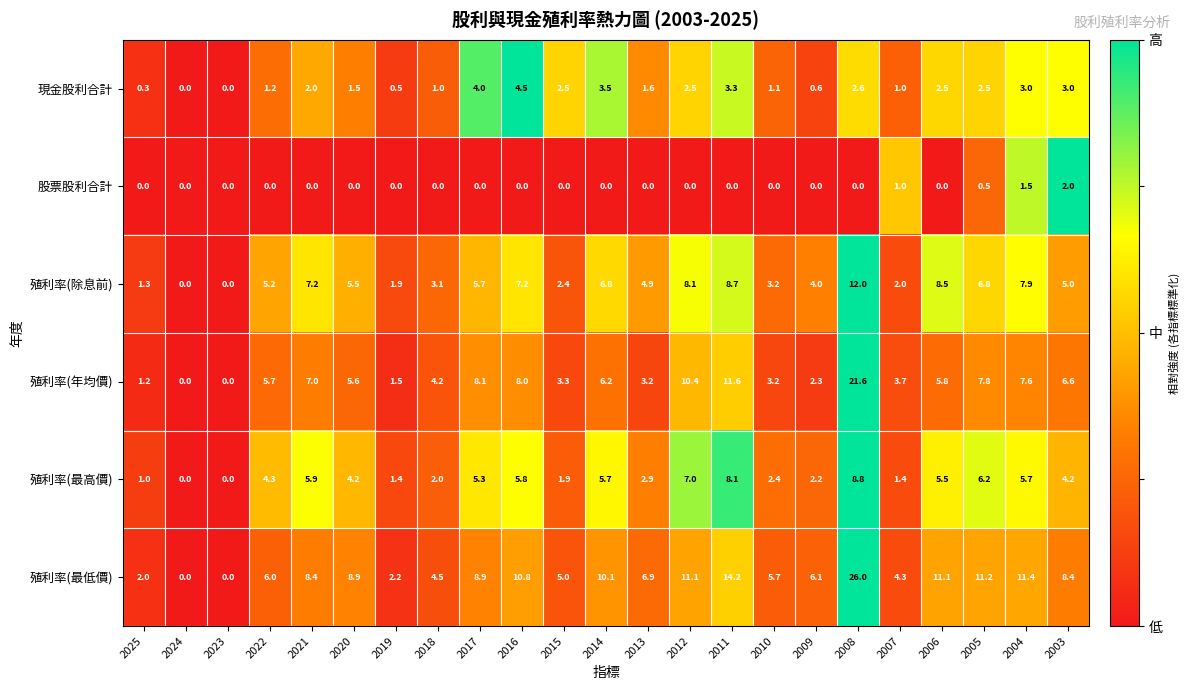

At which category is the sum across all series the highest?

2008